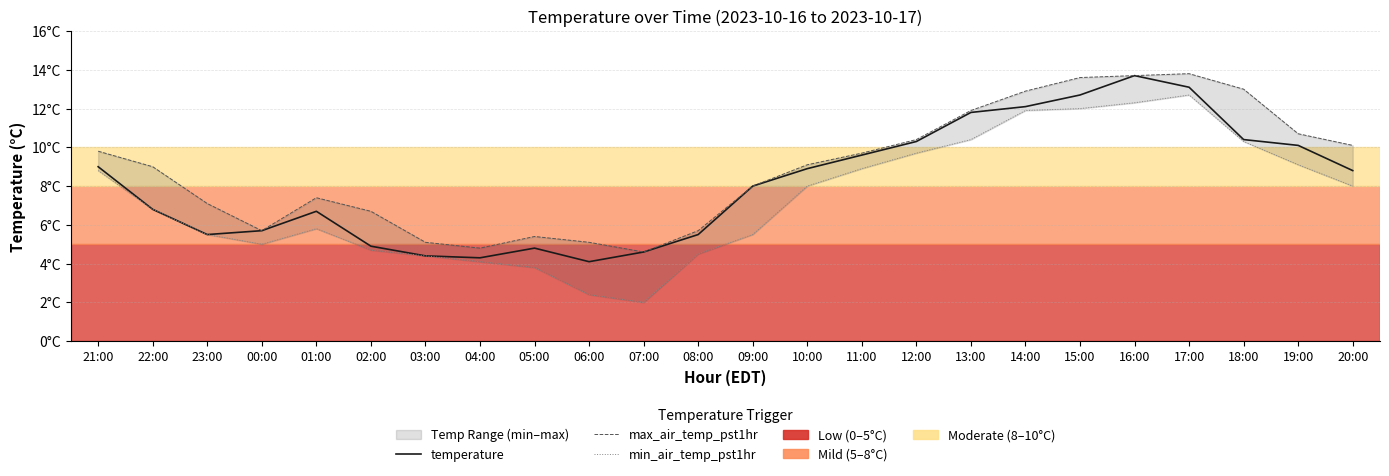

What is the label of the 20th point from the left?

16:00